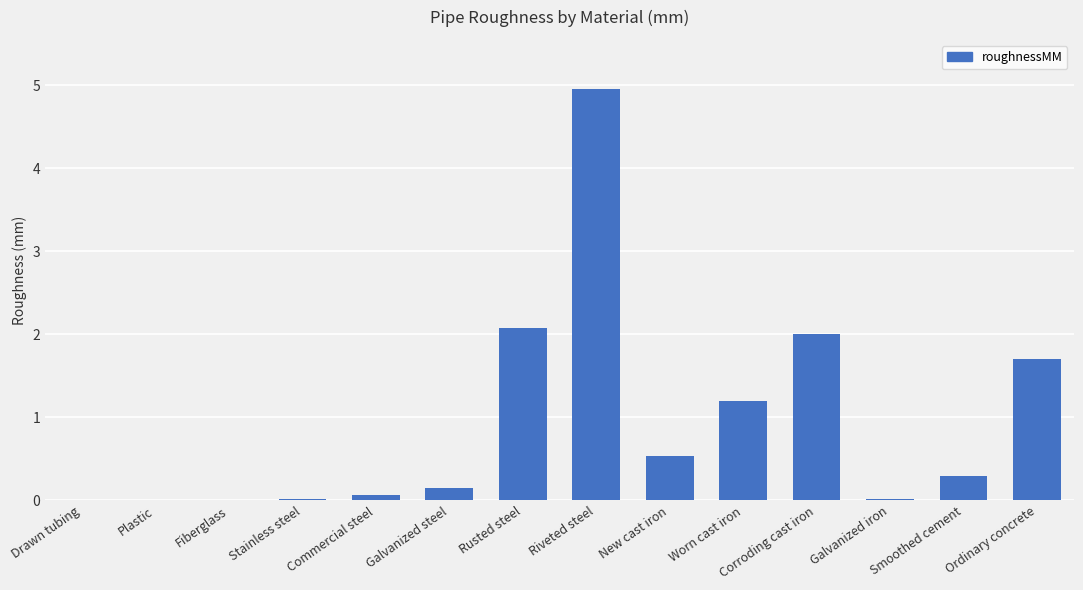

Which has a higher value, Galvanized steel or Smoothed cement?

Smoothed cement